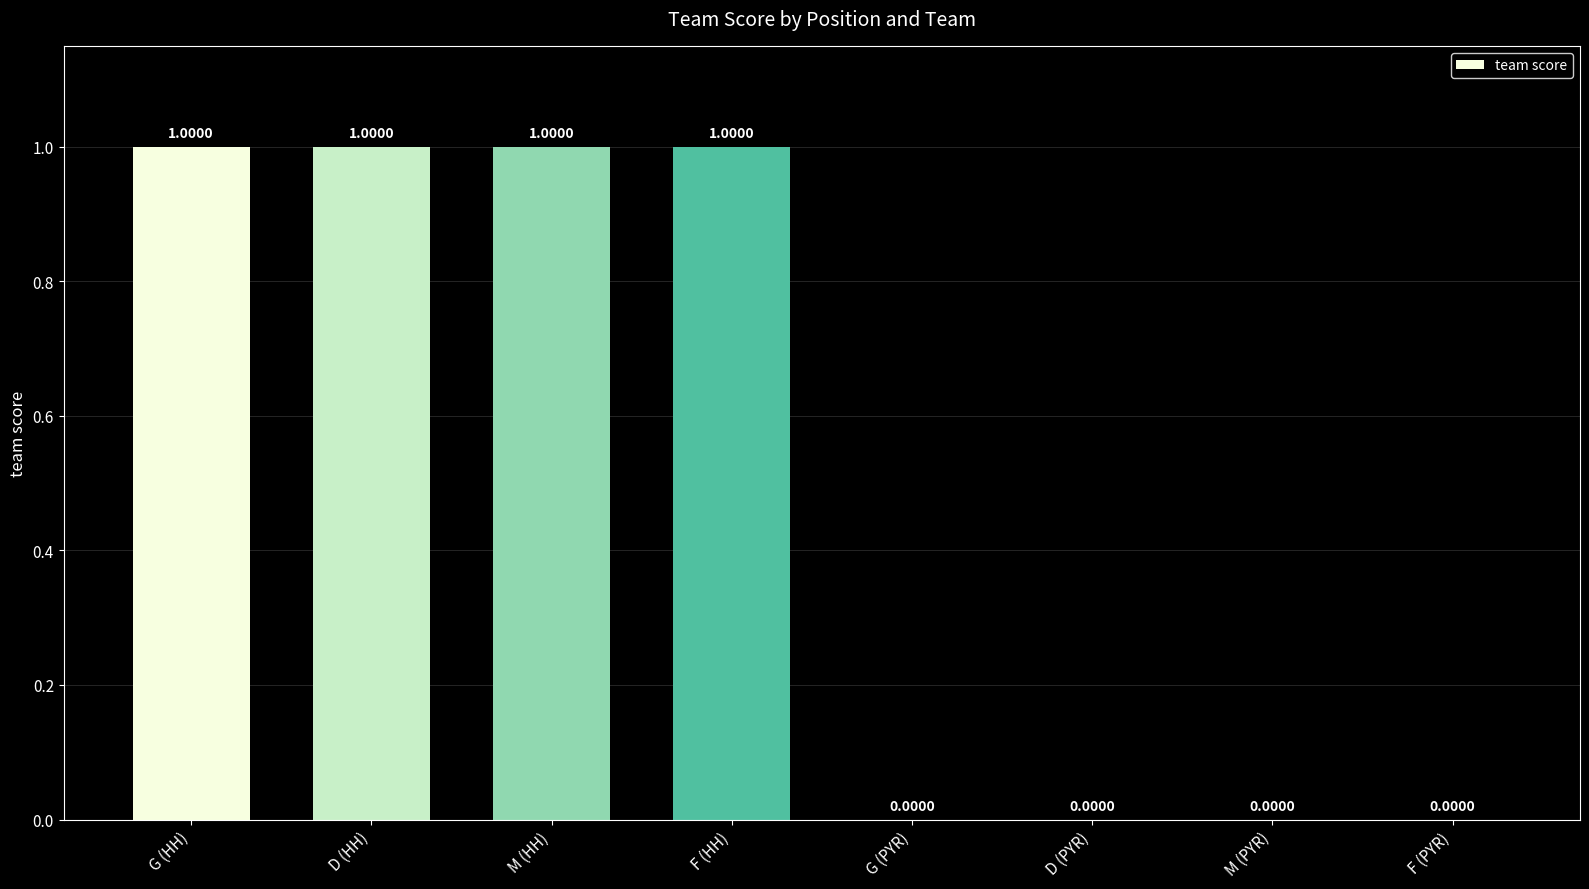

How many positive values are there?

4